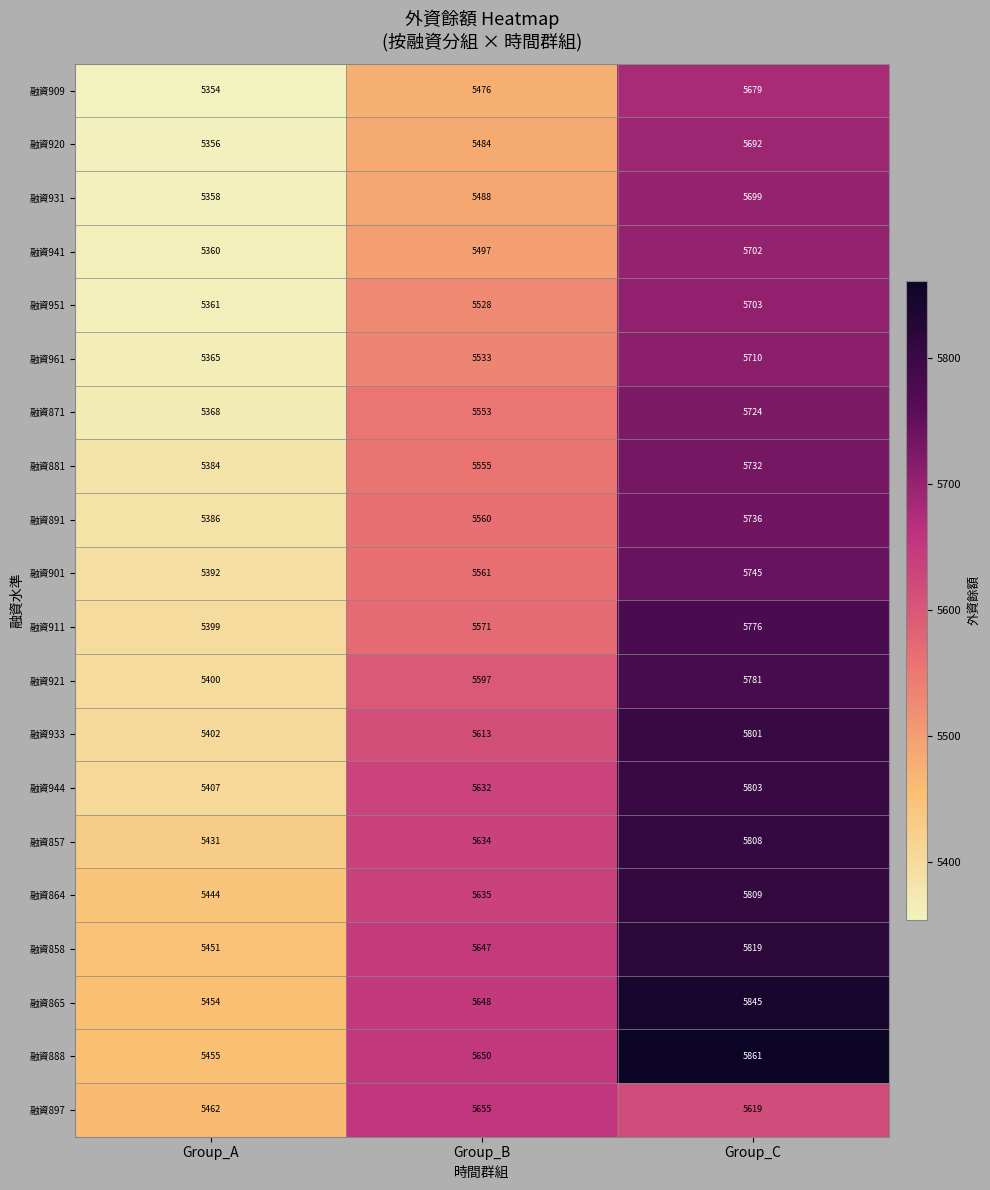

What is the minimum value for 融資865?

5454